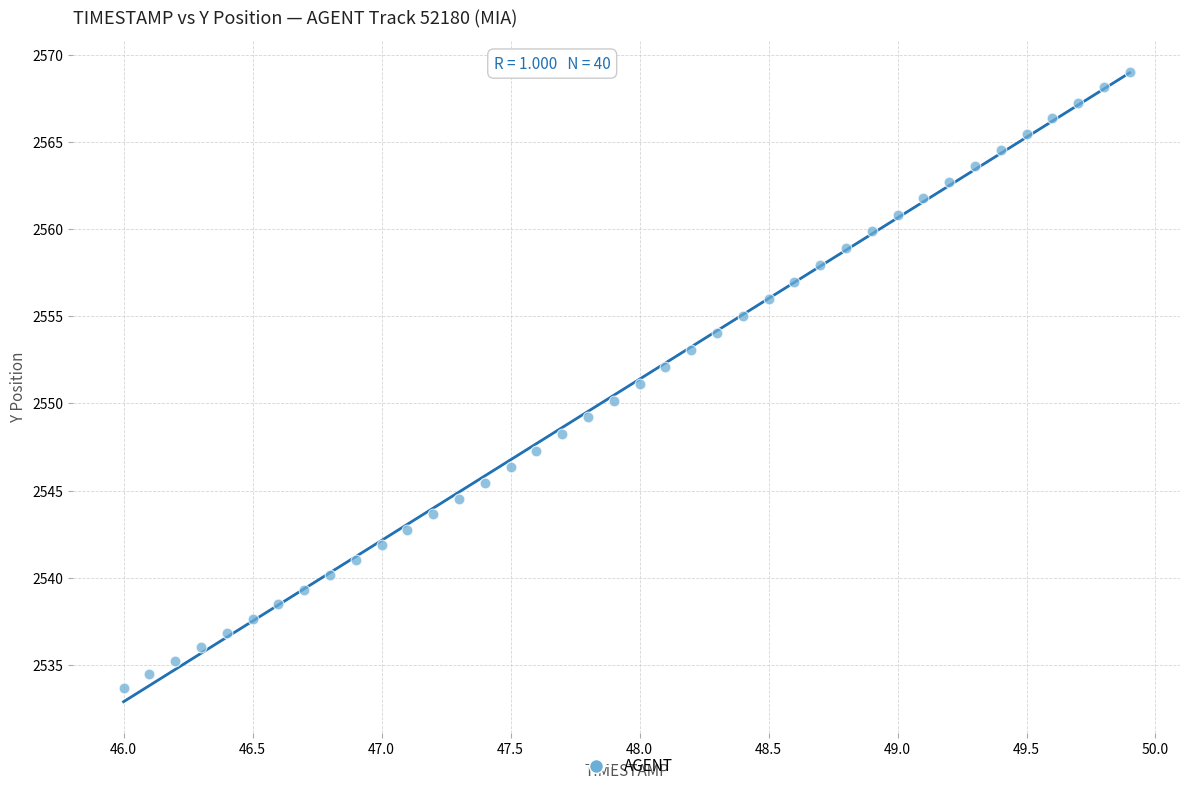

What is the range of X values (max minus min)?

3.9